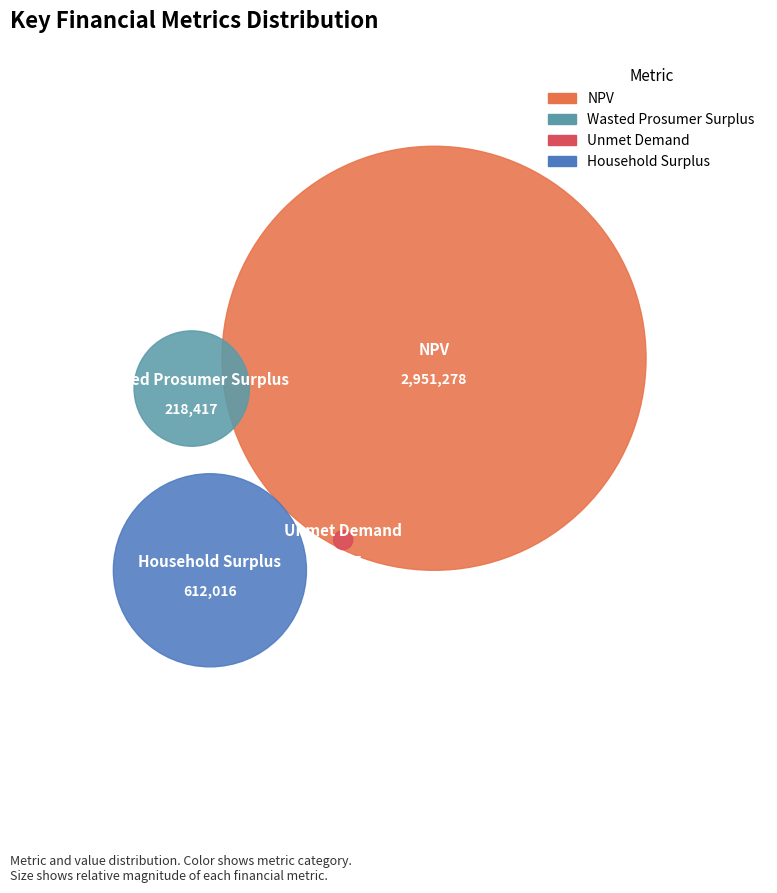

Which category accounts for the majority?

NPV